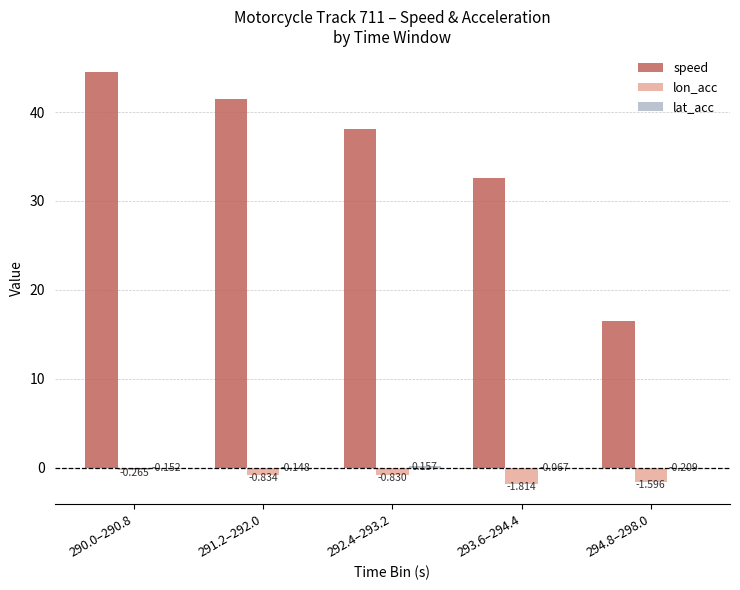

How many series are shown in this chart?

3